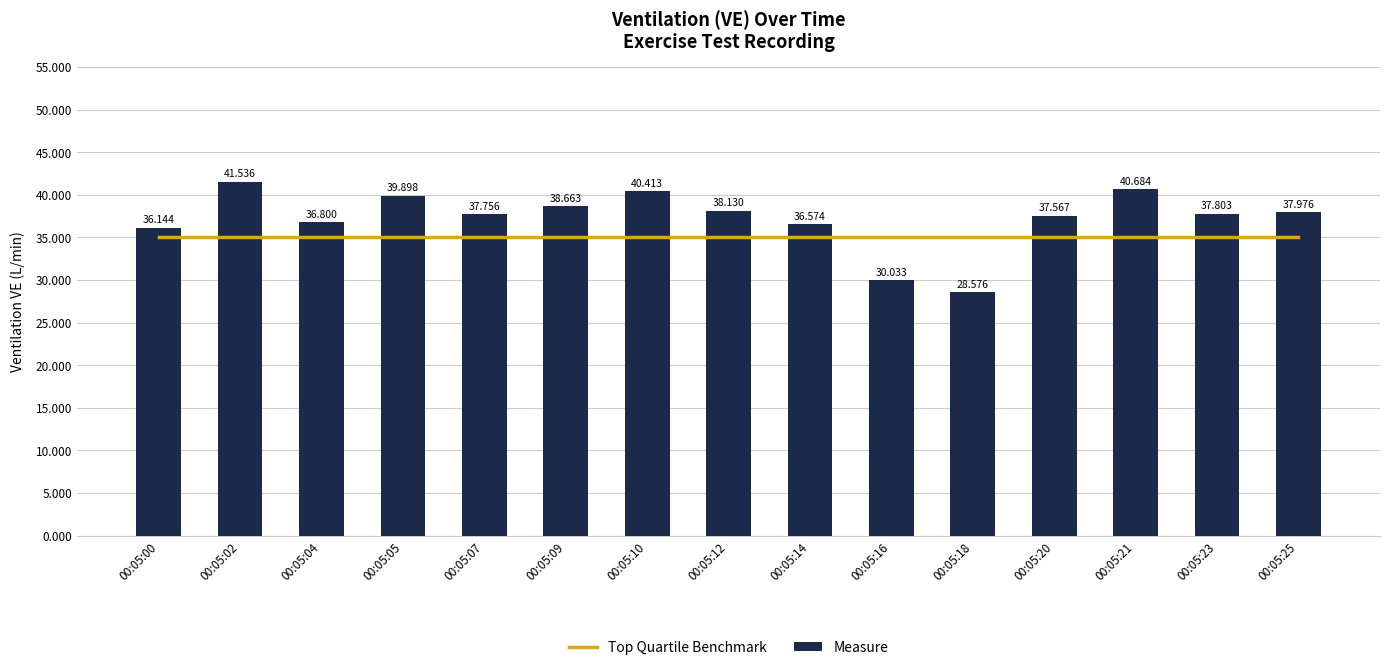

What are all the series names shown in the legend?

Top Quartile Benchmark, Measure